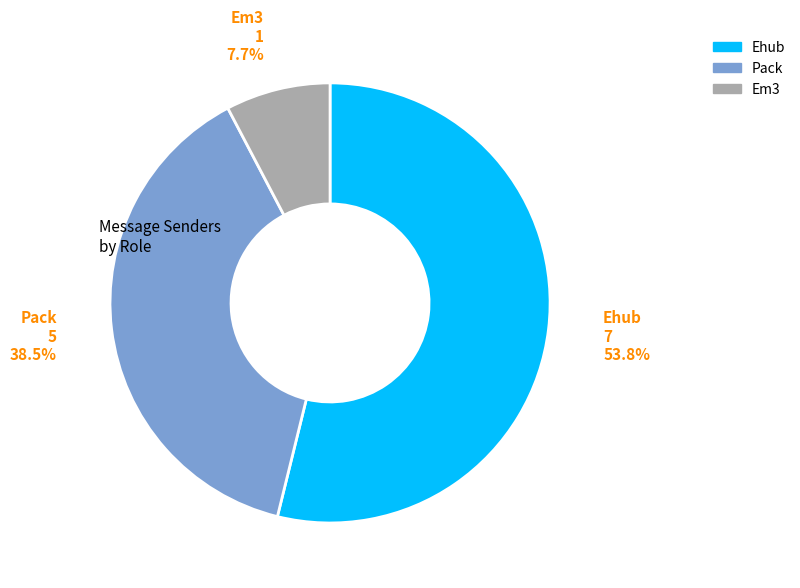

Between Pack and Em3, which is larger?

Pack